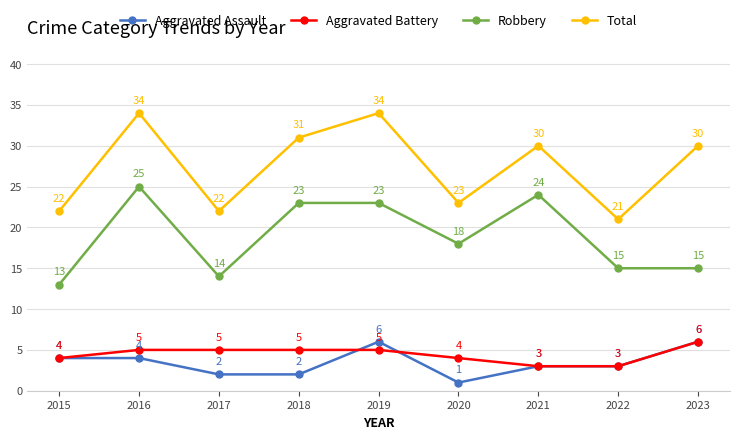

What is the difference between the maximum and minimum values in the Aggravated Assault series?

5